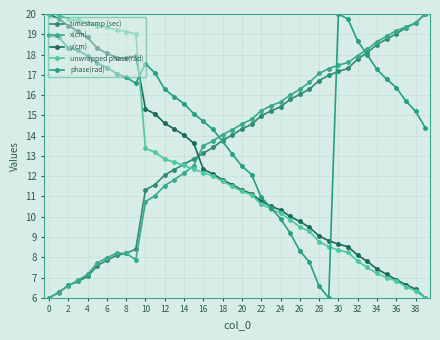

Which series ends up on top after the final intersection of unwrapped phase(rad) and timestamp (sec)?

timestamp (sec)